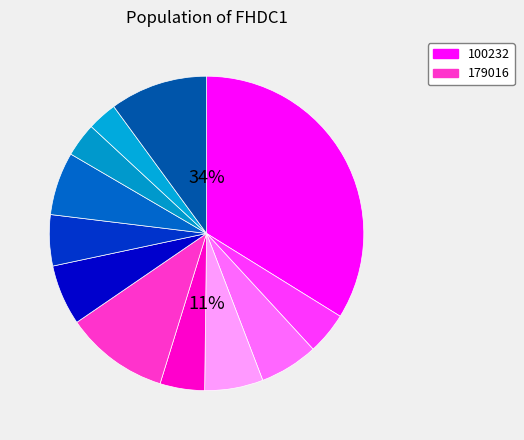

What percentage is the 103342 slice, to the nearest percent?

4%